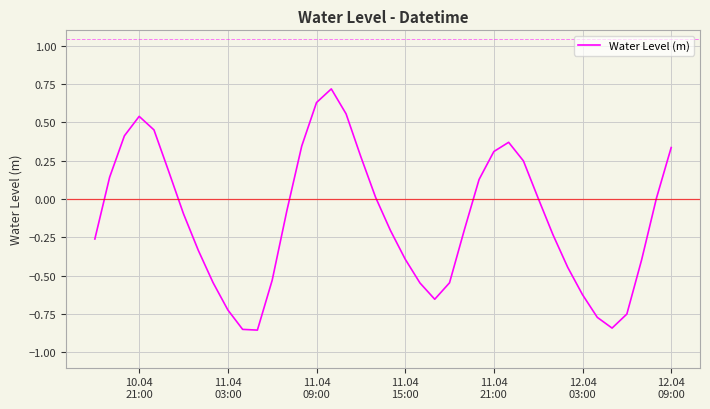

True or false: the data has more than 2 interior local peaks.

True